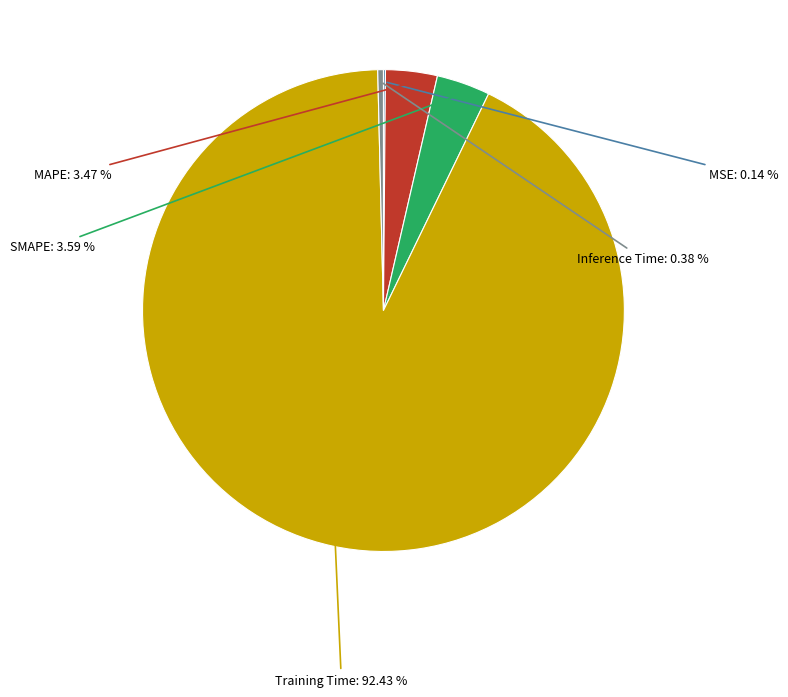

Is there a majority slice in this chart?

Yes